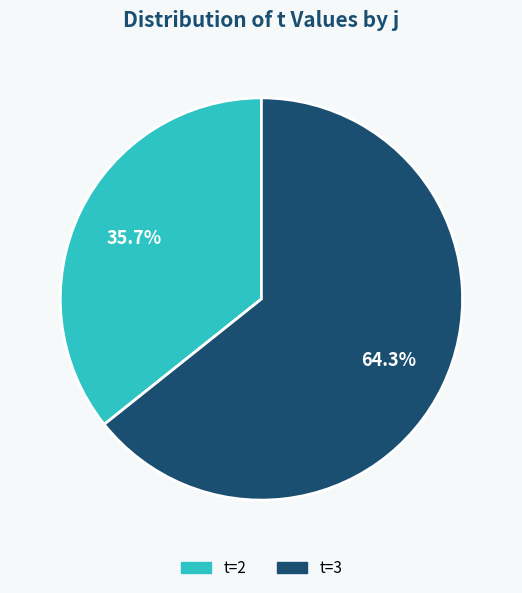

Is there a majority slice in this chart?

Yes